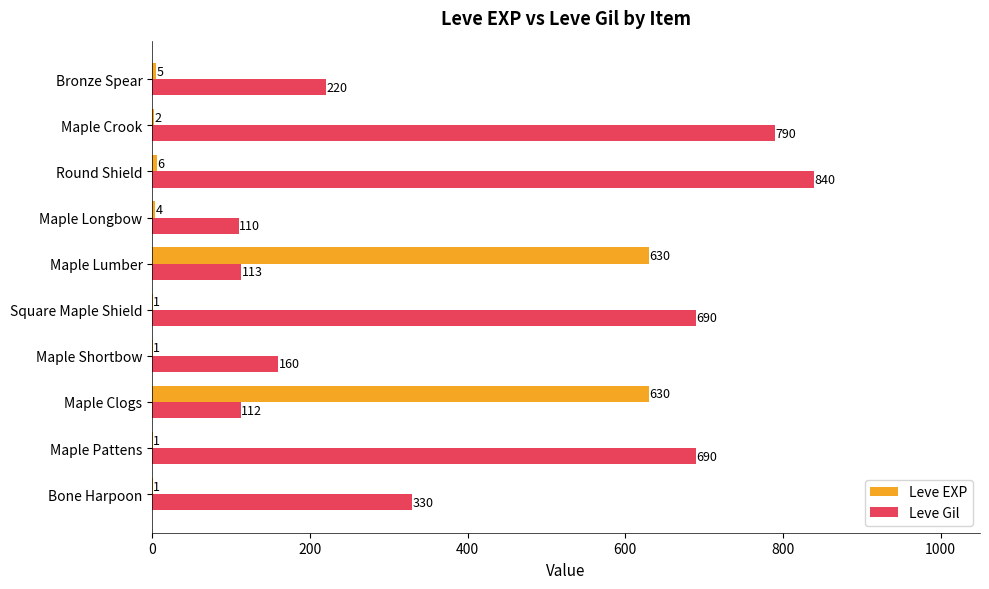

Between Bone Harpoon and Maple Pattens, which series saw the biggest shift?

Leve Gil